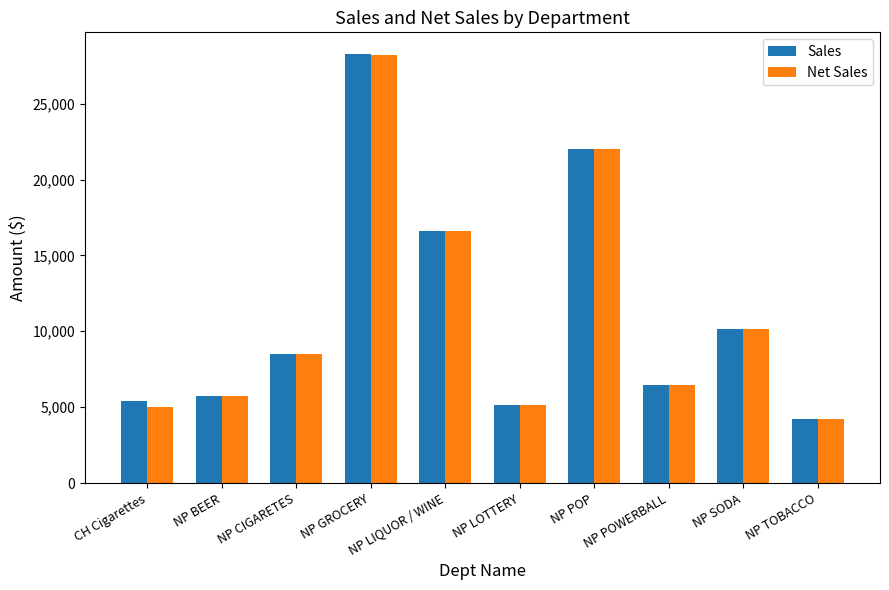

Does the chart contain stacked bars?

No